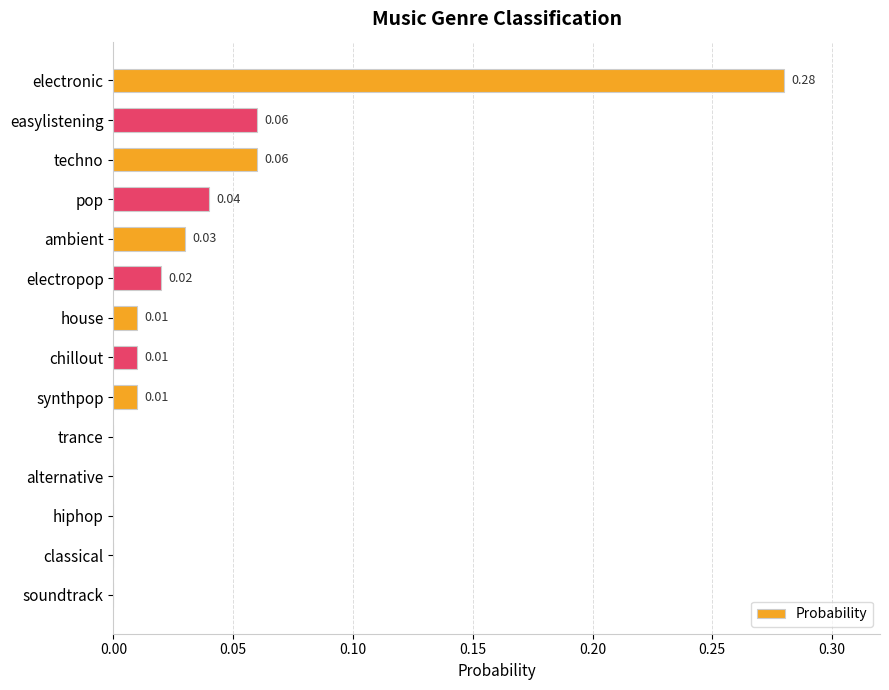

Which has a higher value, electronic or techno?

electronic